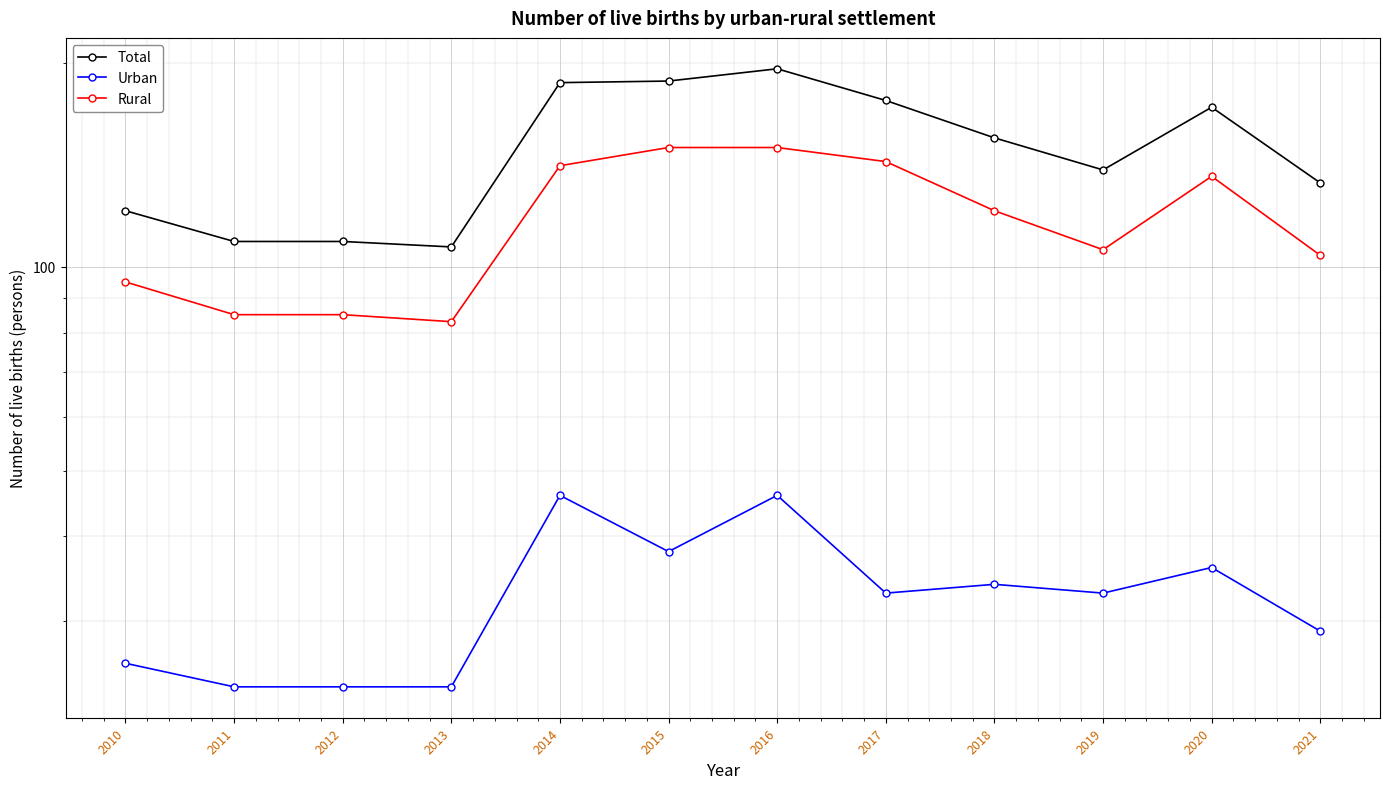

Reading left to right, transcribe all the data shown in this chart.

Total: 121	109	109	107	187	188	196	176	155	139	172	133
Urban: 26	24	24	24	46	38	46	33	34	33	36	29
Rural: 95	85	85	83	141	150	150	143	121	106	136	104